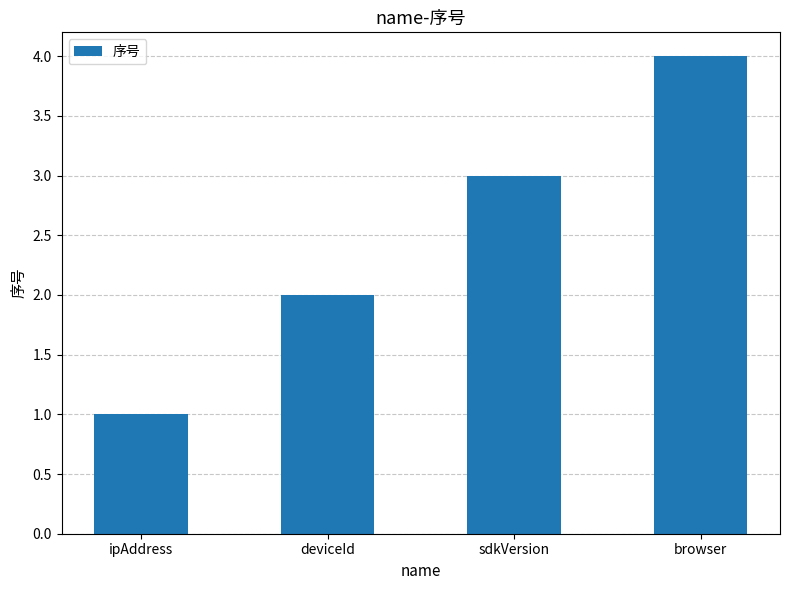

At which category does the chart reach its minimum across all series?

ipAddress